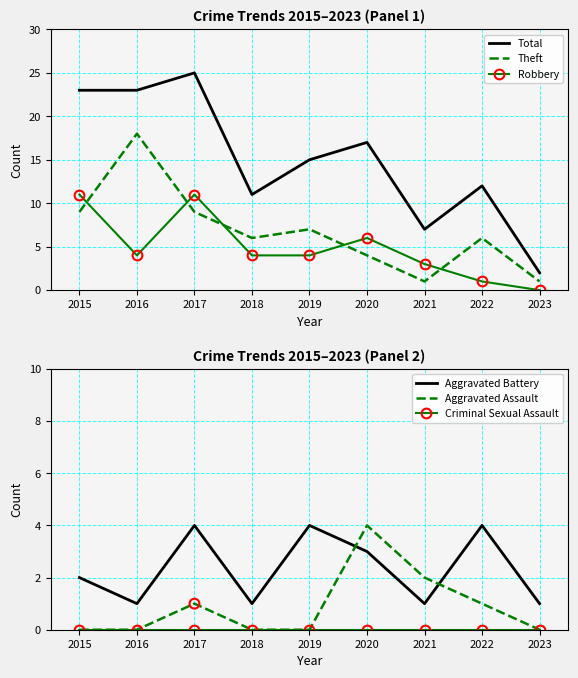

Is the value of Theft at 2020 greater than the value of Robbery at 2021?

Yes